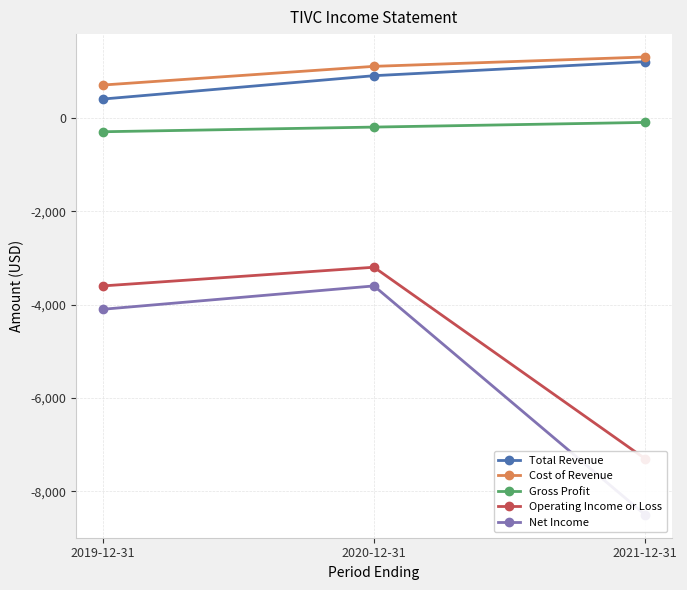

What is the highest value of the Net Income series?

-3600